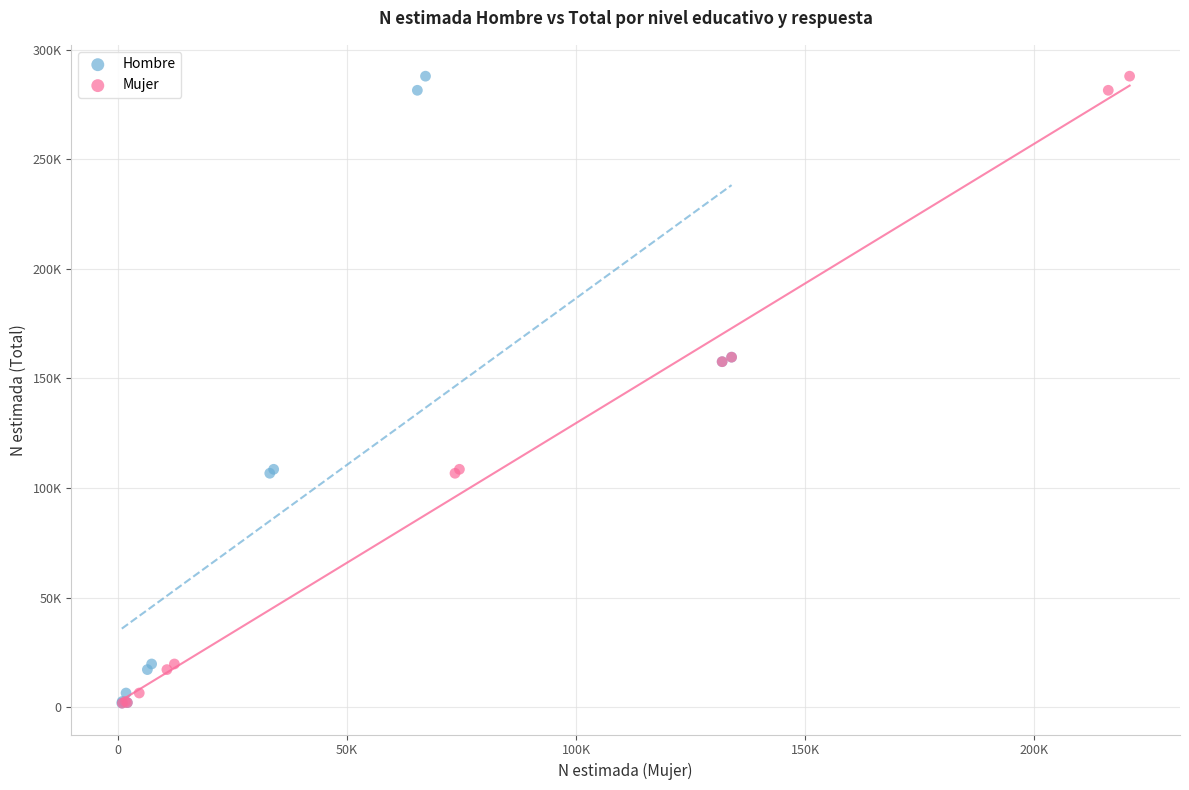

What are all the series names shown in the legend?

Hombre, Mujer